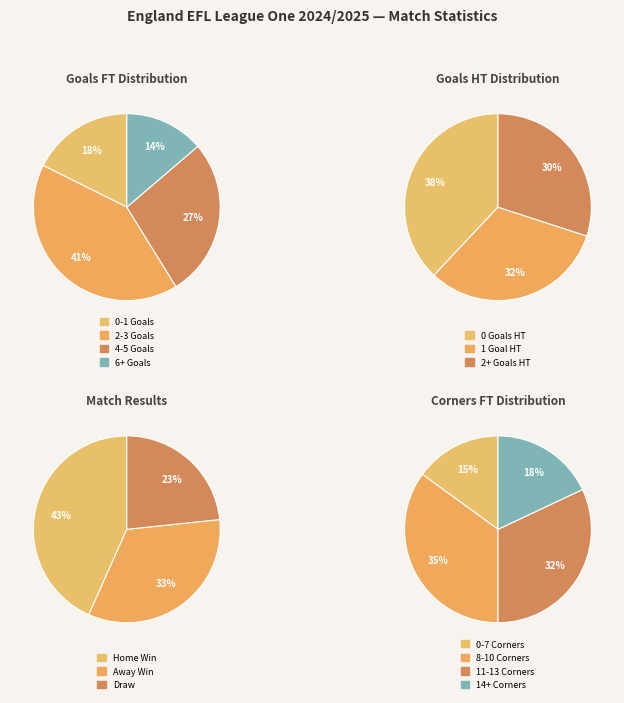

Is there any slice that represents more than half of the pie?

No